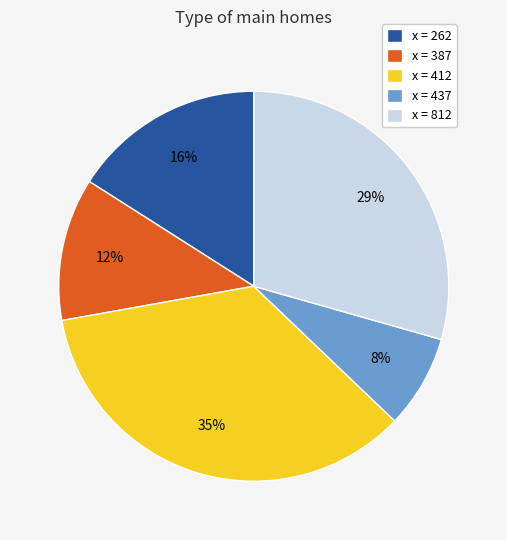

Rank the categories by value from highest to lowest.

x = 412, x = 812, x = 262, x = 387, x = 437